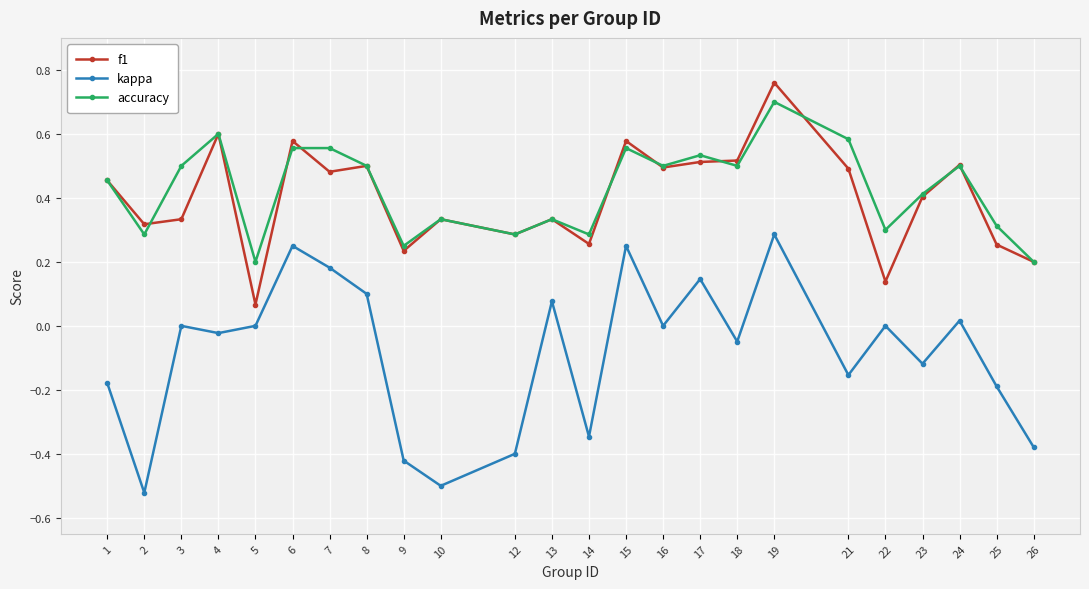

What is the difference between the highest and lowest values at 17?

0.4